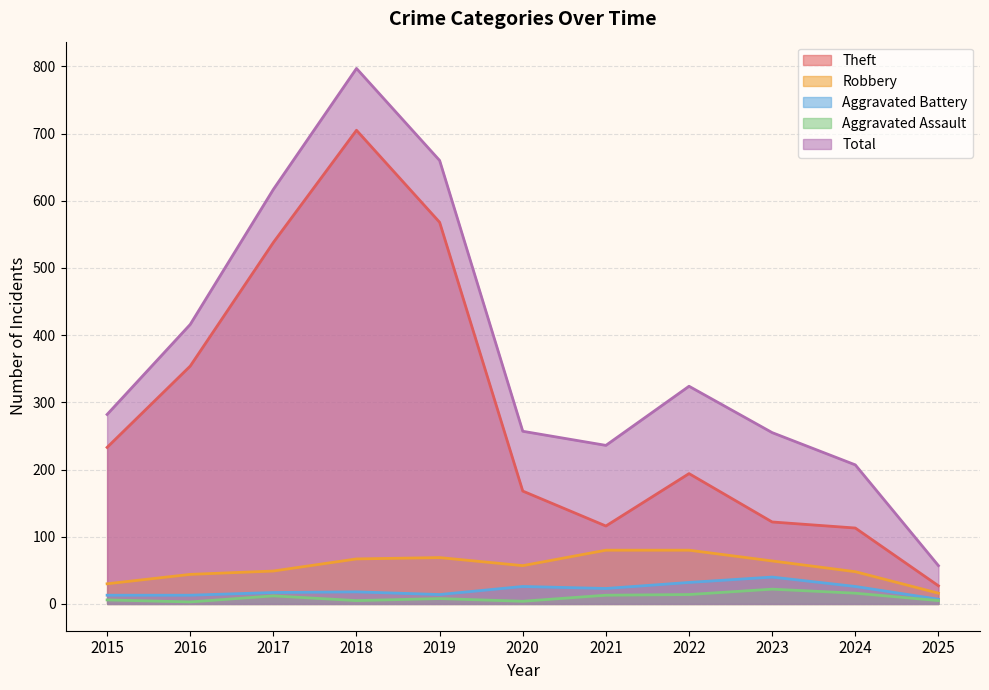

What is the value of the Robbery point at the 7th from the left?

80